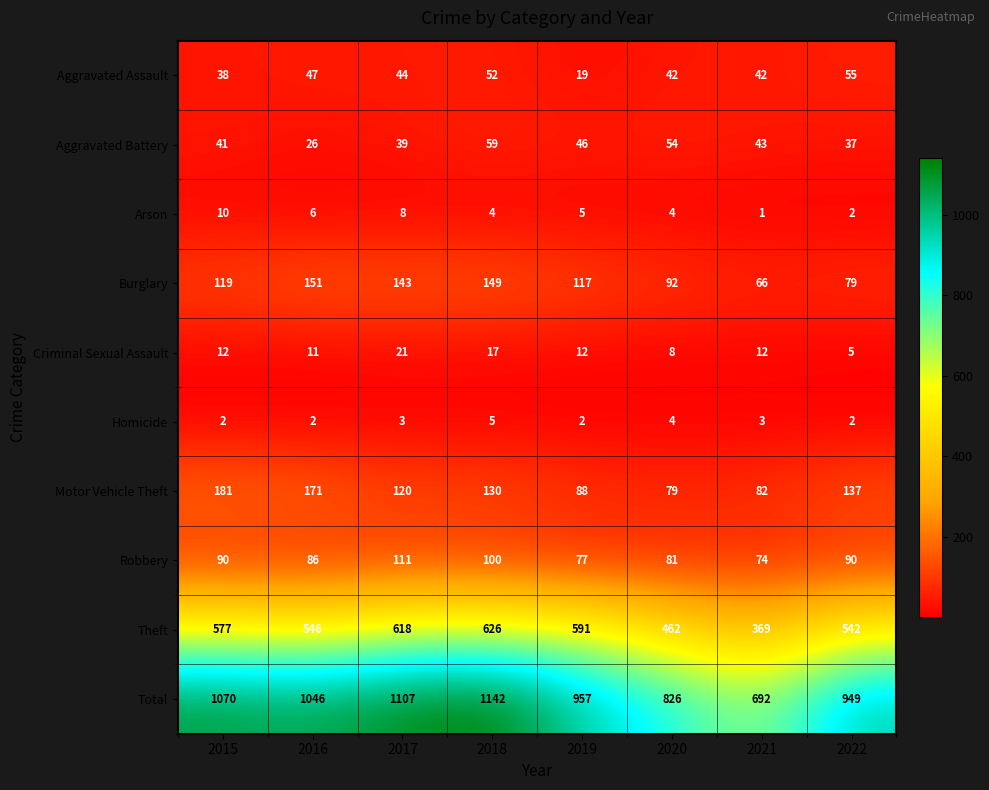

At how many categories does at least one series exceed 935?

6